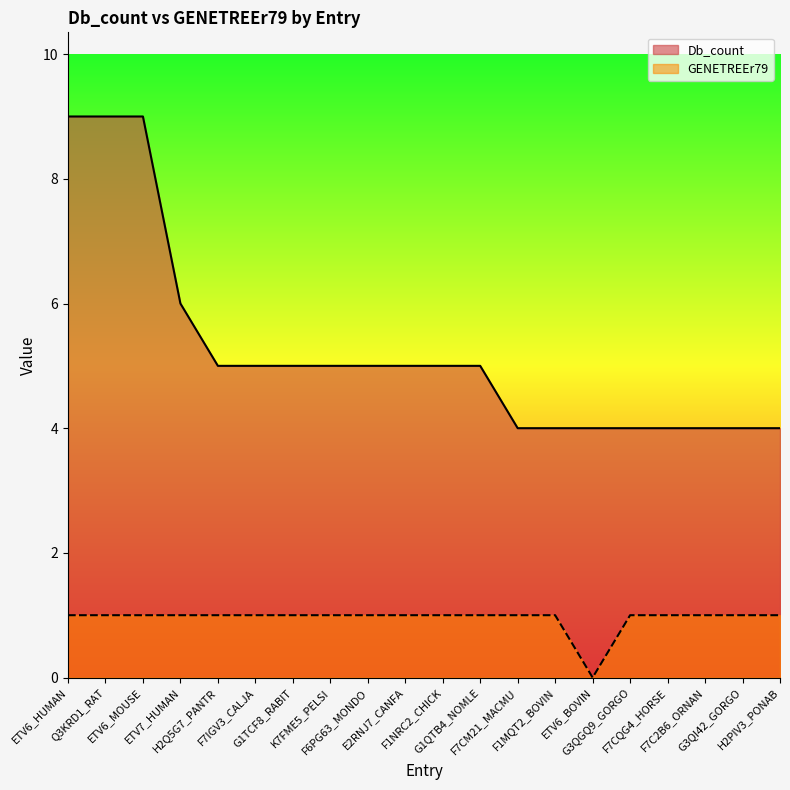

Between H2Q5G7_PANTR and H2PIV3_PONAB, which series saw the biggest shift?

Db_count